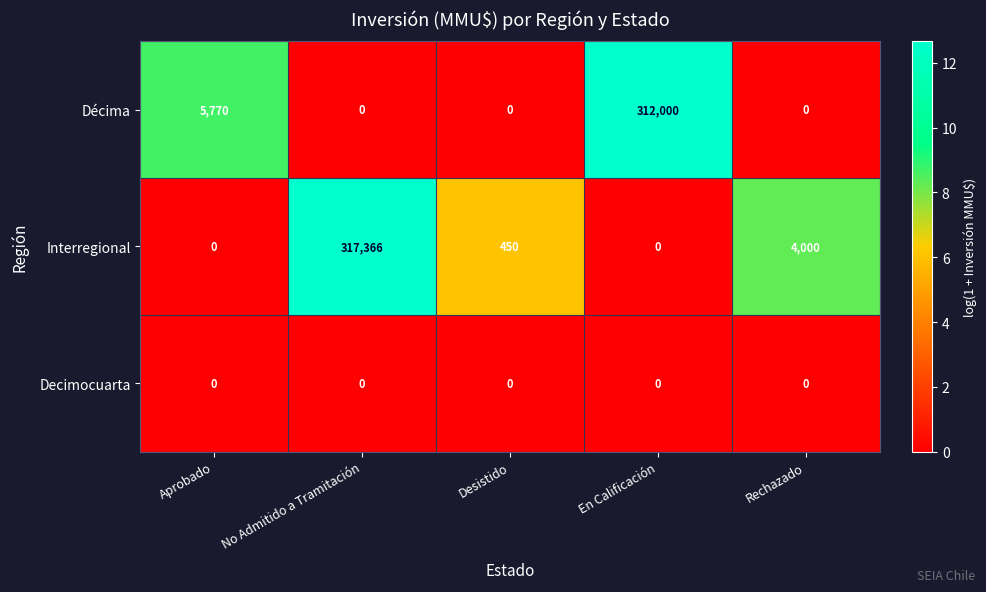

The Interregional series shows 101411 at En Calificación. True or false?

False